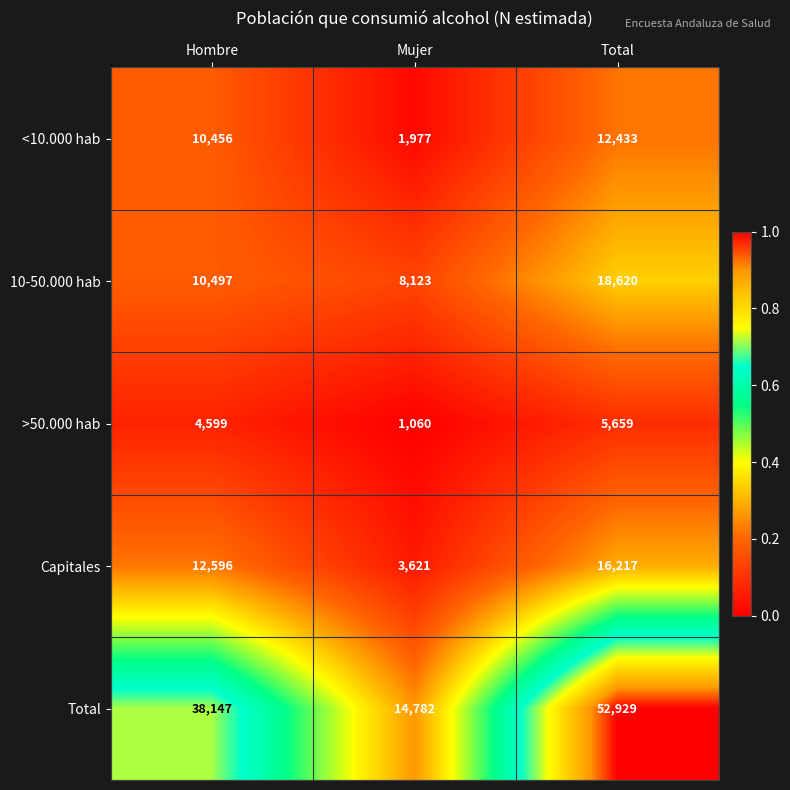

What is the total value across all series at Total?

105858